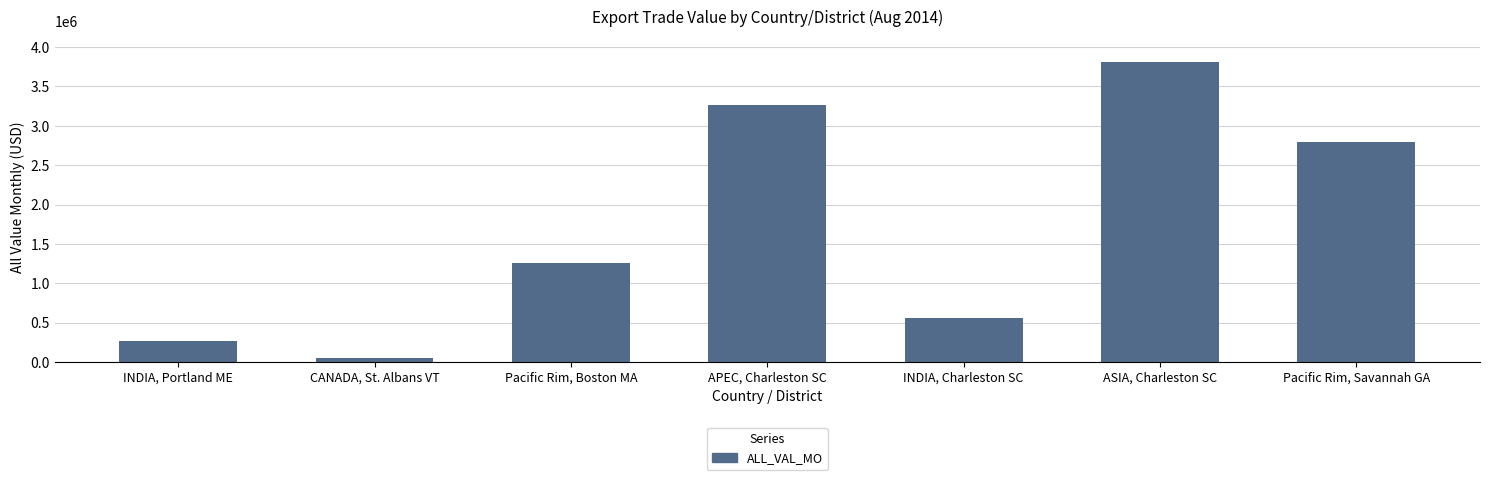

Between APEC, Charleston SC and INDIA, Portland ME, which is larger?

APEC, Charleston SC